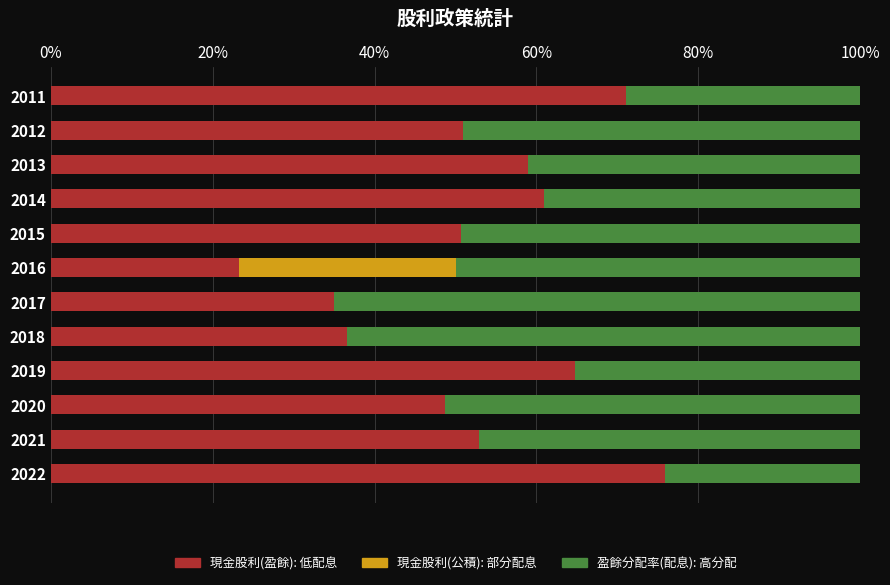

The value of 現金股利(公積): 部分配息 at 2017 is 0.0. True or false?

True